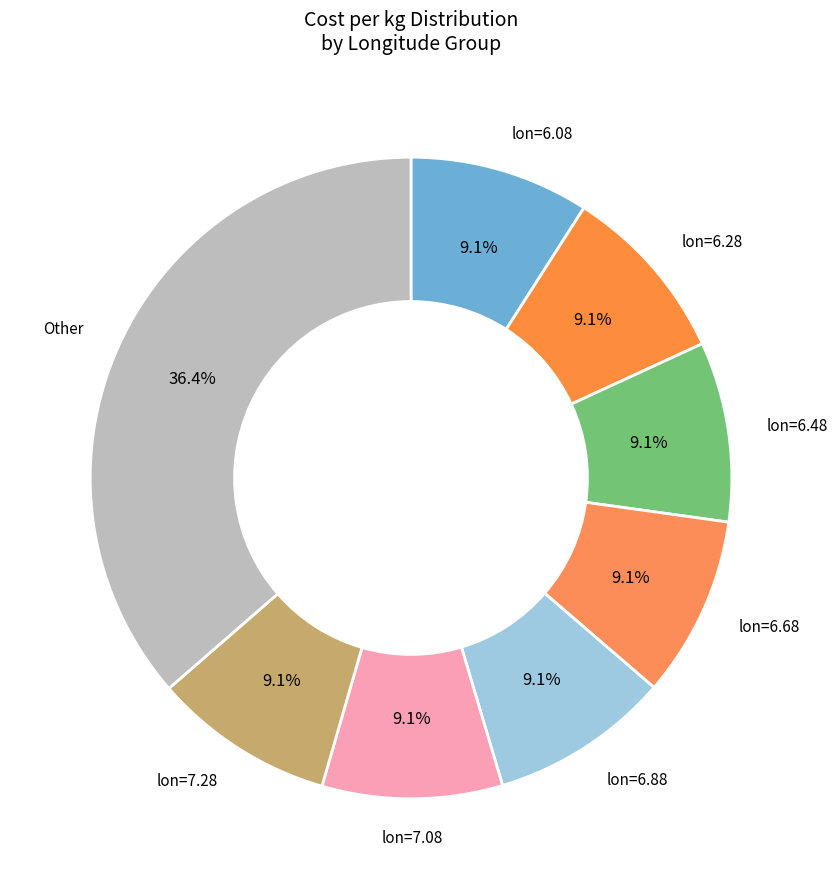

Approximately how many times larger is the value at lon=6.88 compared to lon=7.28?

1.0